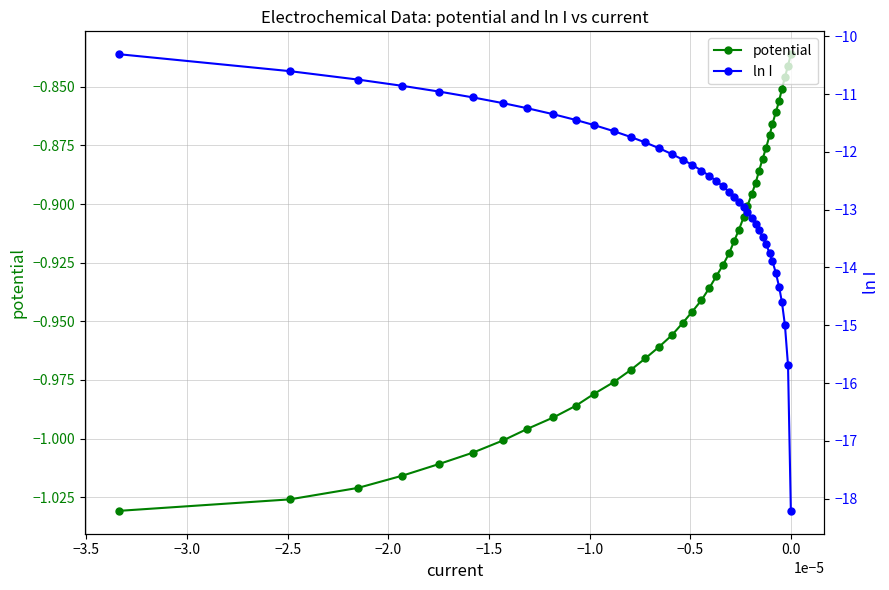

True or false: potential has more than 1 points higher than both neighbors.

False